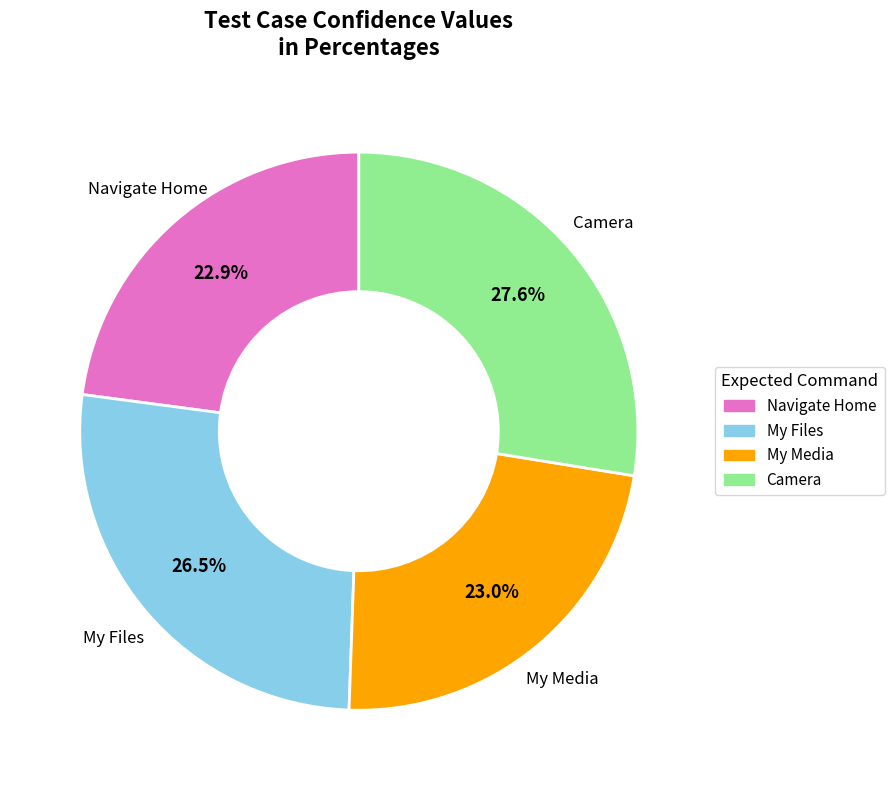

Which category has the biggest portion of the pie?

Camera